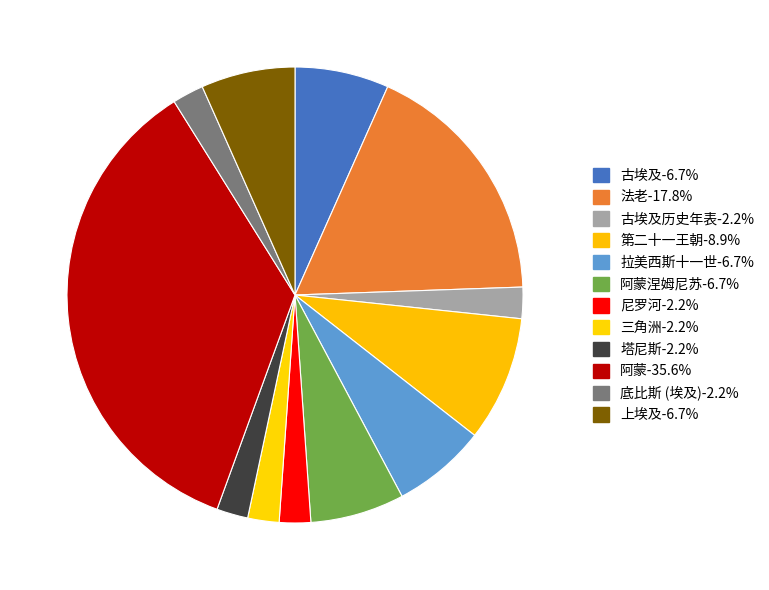

How many segments does this pie chart have?

12